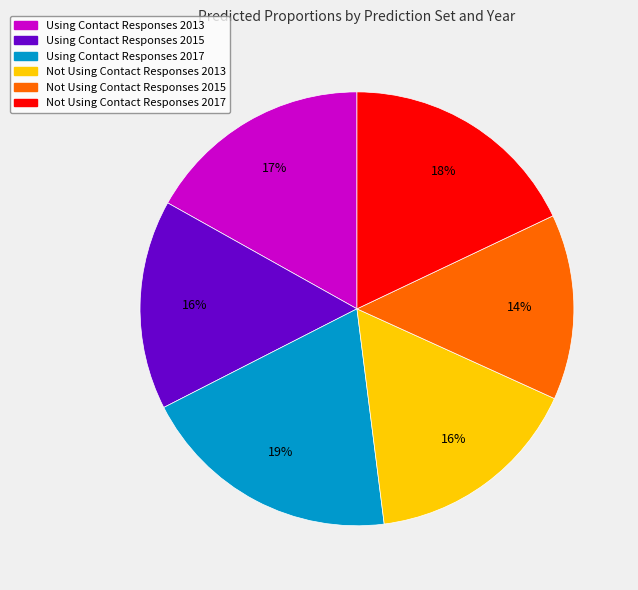

Does any single category account for the majority?

No